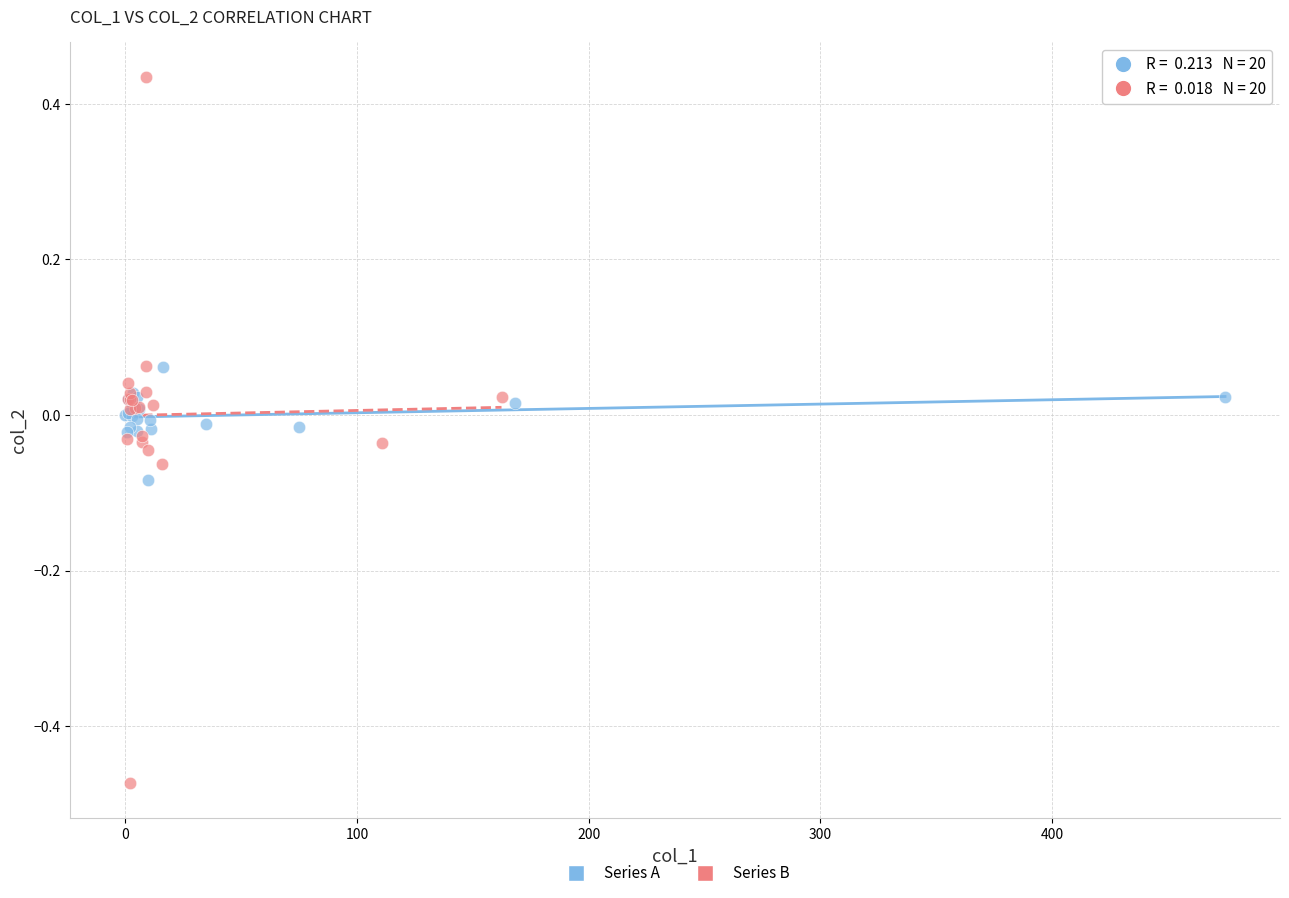

Which series has the widest spread of Y values?

Series B